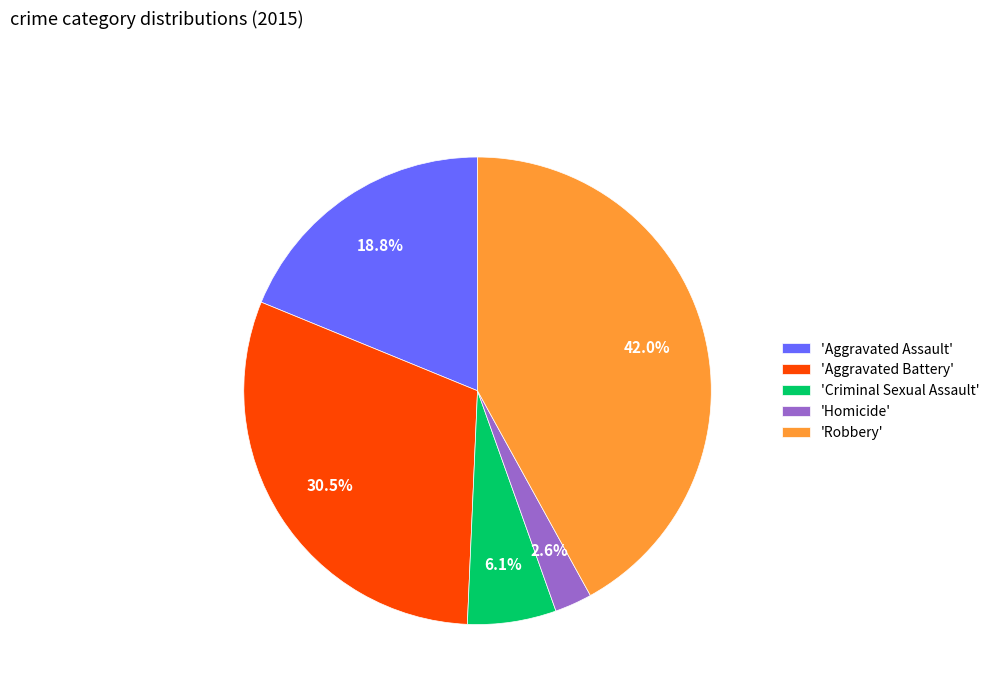

To the nearest percent, what is the average slice percentage?

20%